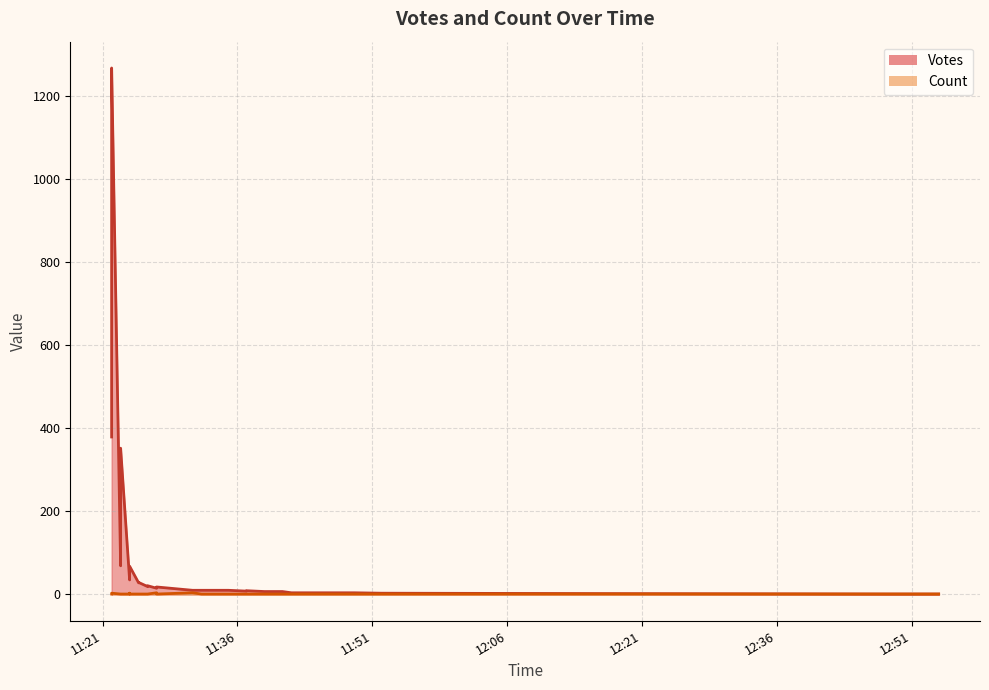

What is the spread (max minus min) of values at 2019-09-10 11:32?

9